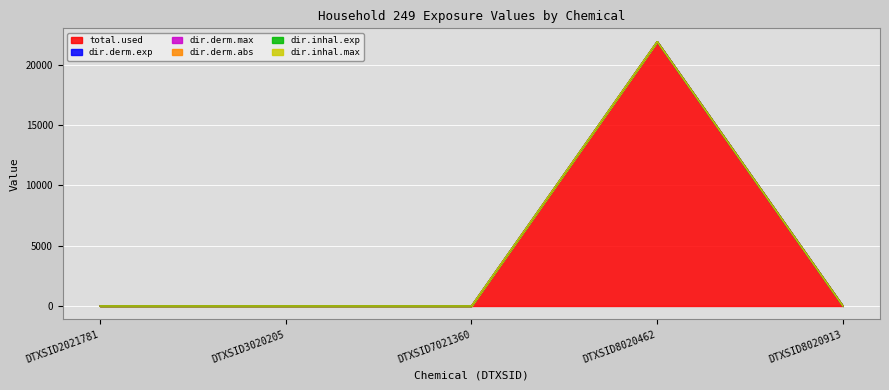

Rank the series at DTXSID2021781 from highest to lowest value.

total.used, dir.derm.exp, dir.derm.max, dir.derm.abs, dir.inhal.exp, dir.inhal.max